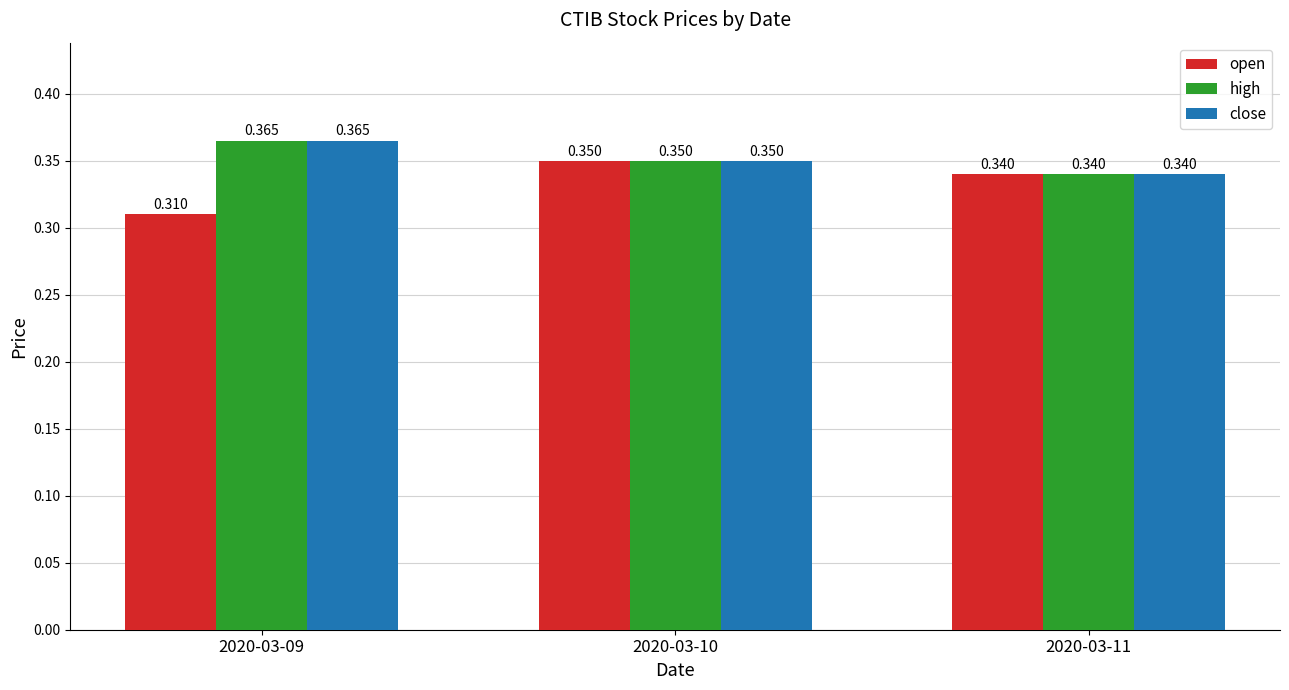

Which series has the largest range (max minus min)?

open